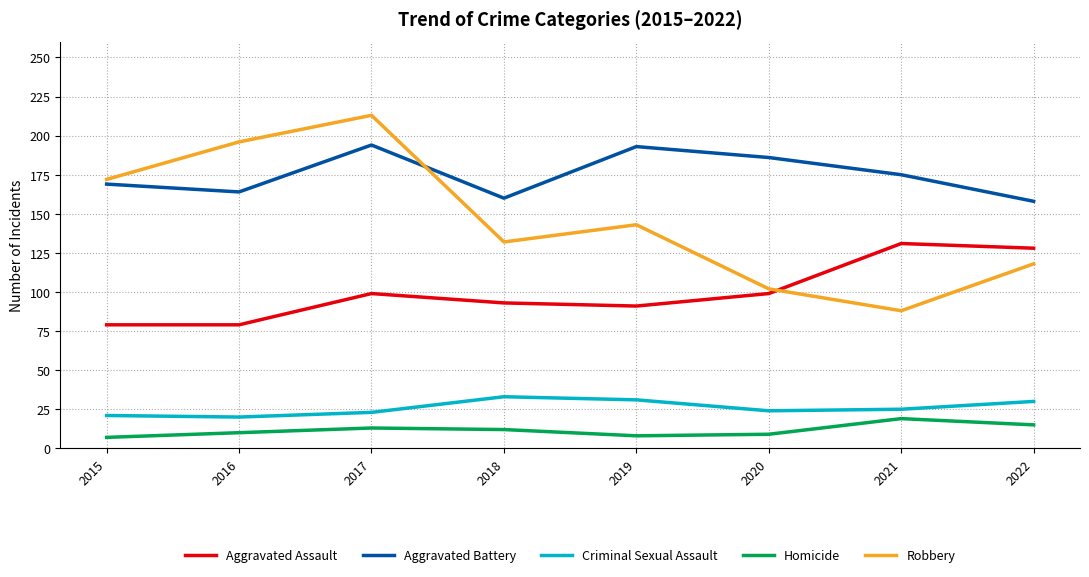

Which label corresponds to the largest value in the chart?

2017